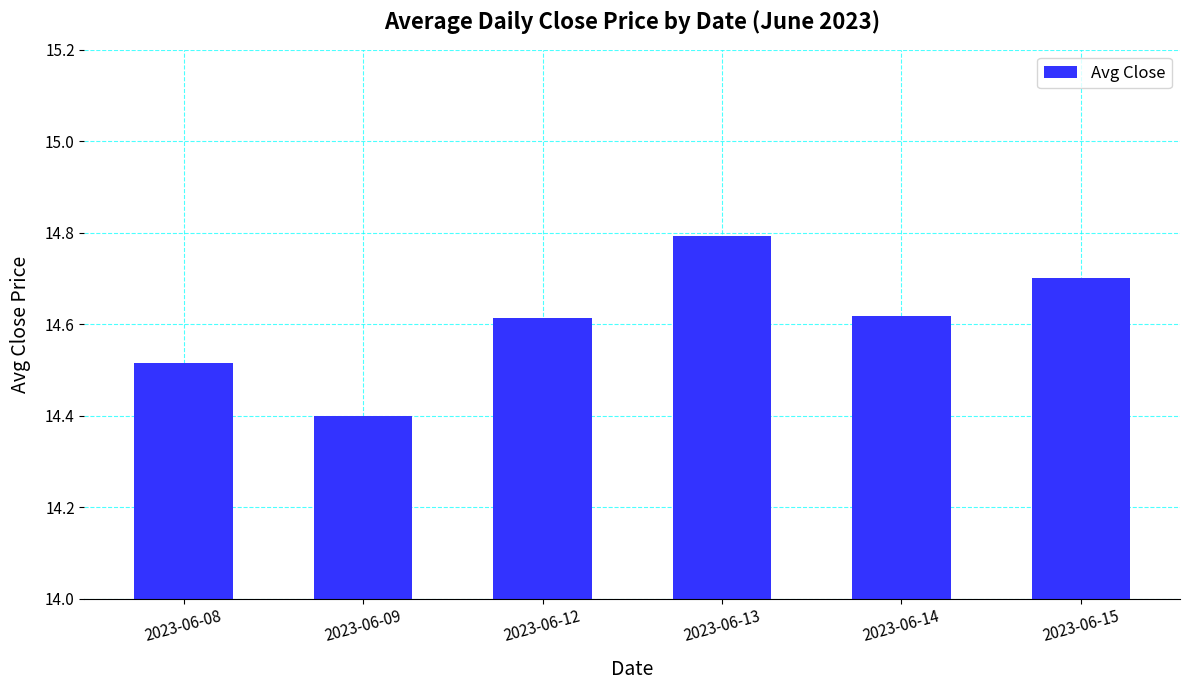

What is the greatest value displayed?

14.8